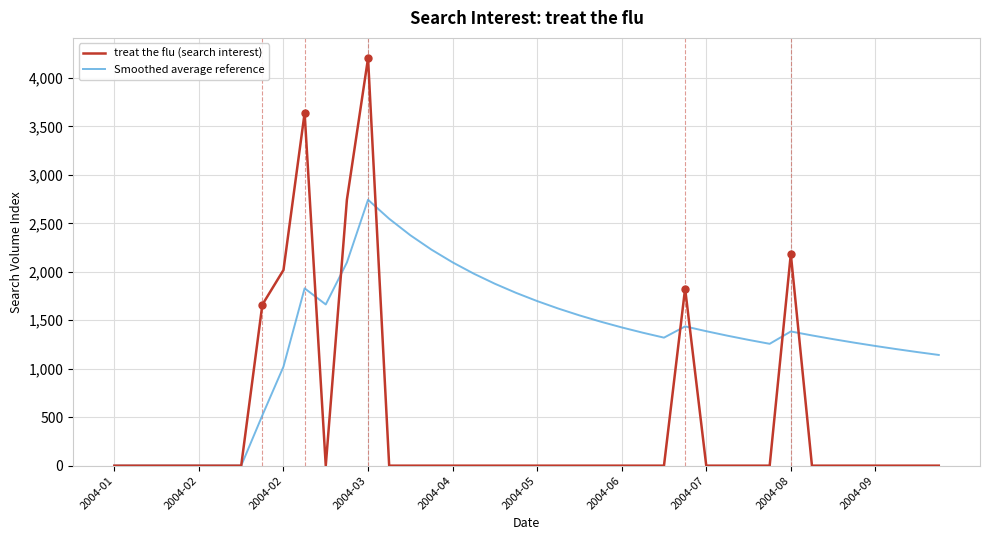

Which series has the largest range (max minus min)?

treat the flu (search interest)